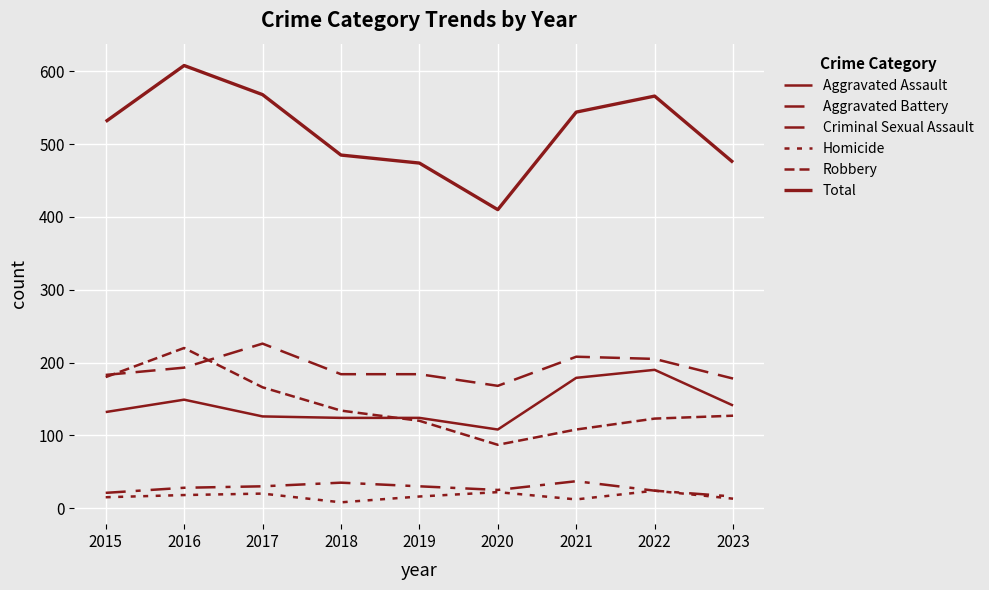

At which category is the sum across all series the highest?

2016